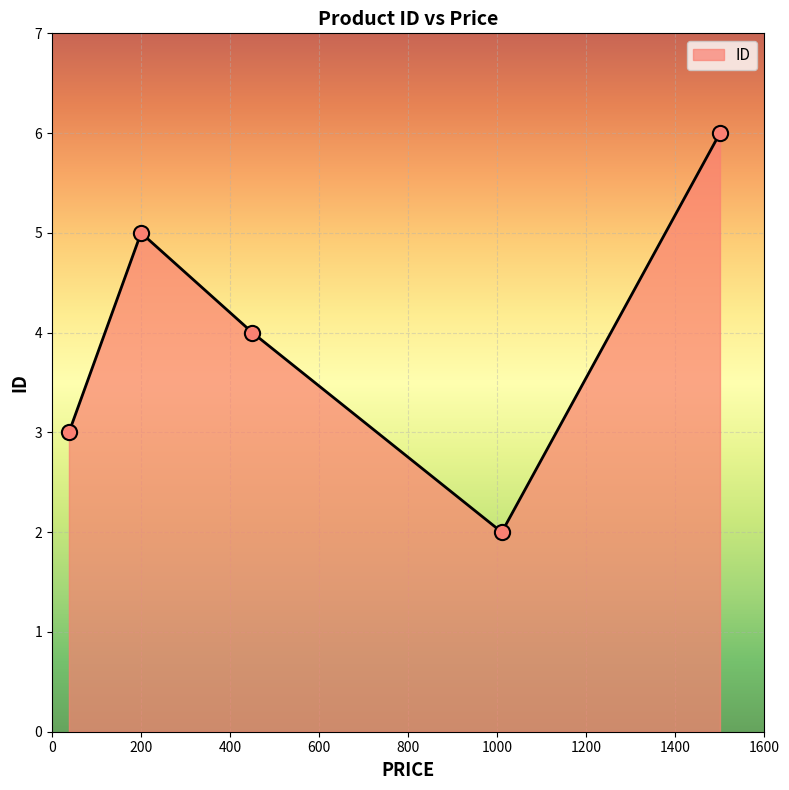

What is the greatest value displayed?

6